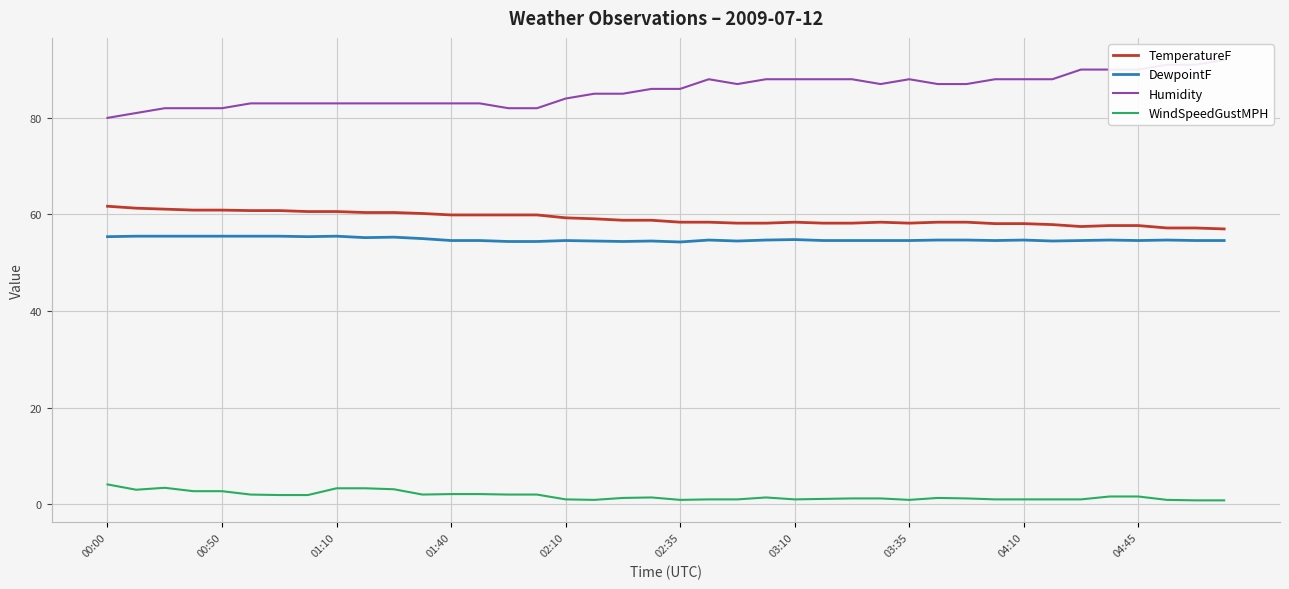

Does the chart display data point markers on the line(s)?

No